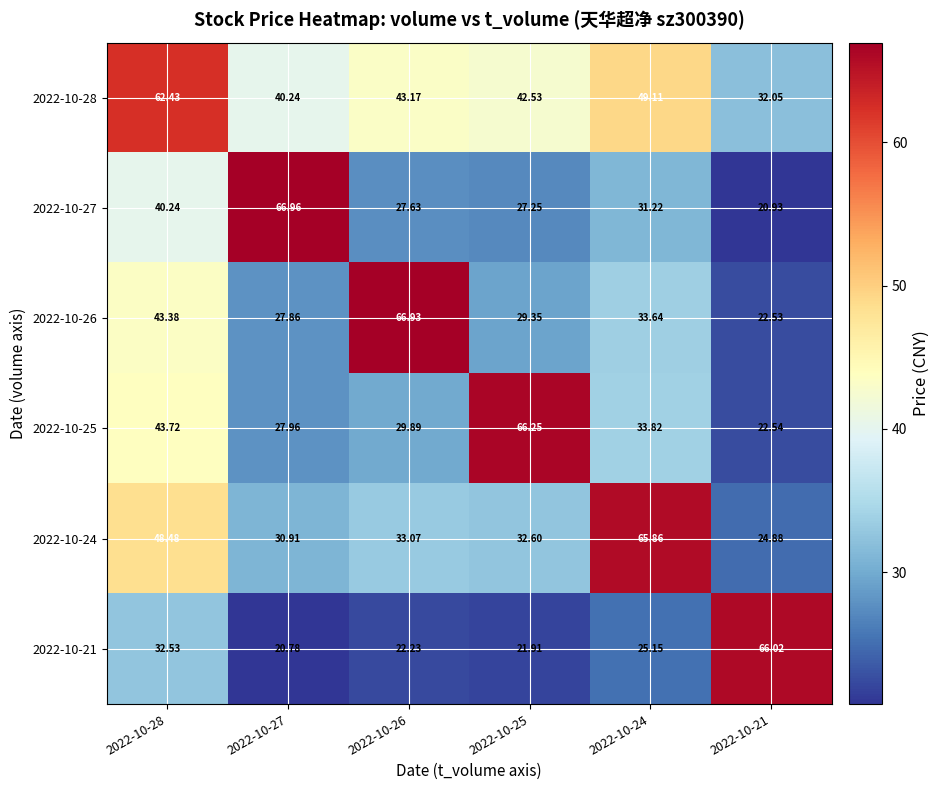

Rank the series at 2022-10-26 from lowest to highest value.

2022-10-21, 2022-10-27, 2022-10-25, 2022-10-24, 2022-10-28, 2022-10-26